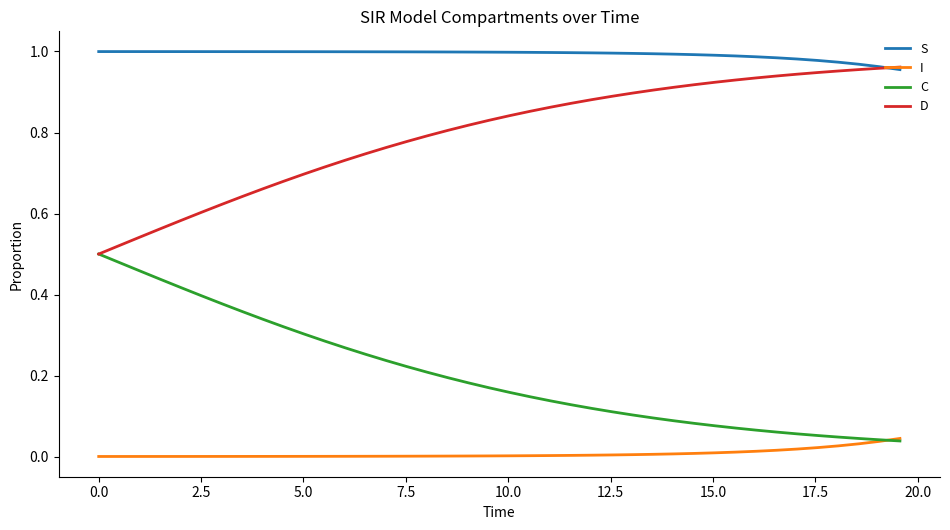

List the series in order of their overall mean, highest first.

S, D, C, I